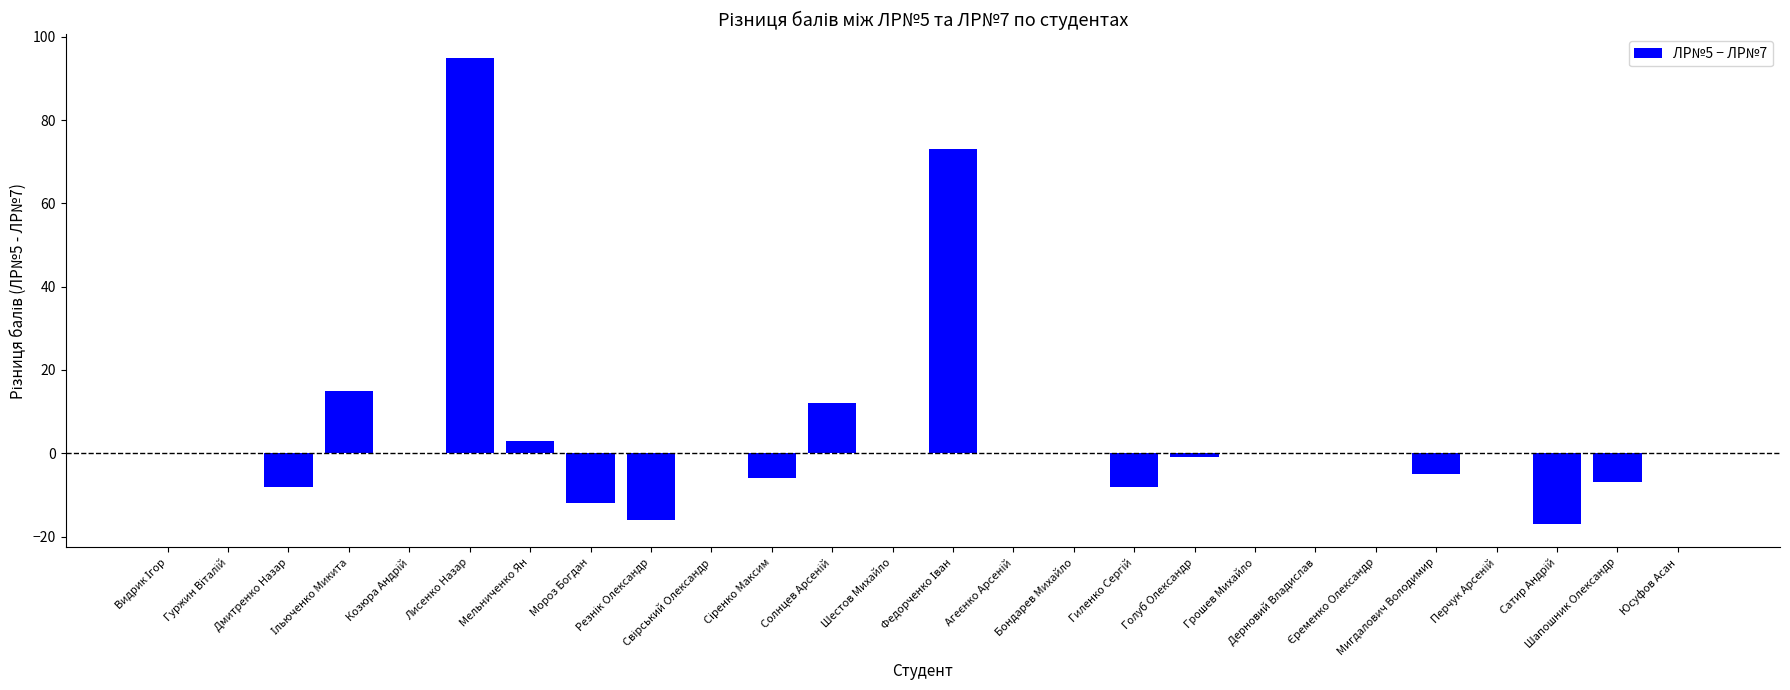

What is the greatest value displayed?

95